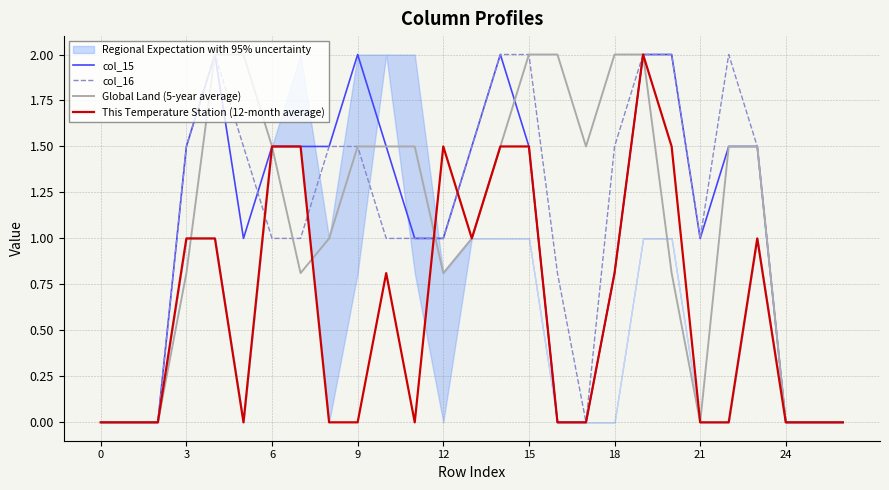

Is this an area chart (filled region under the line)?

No